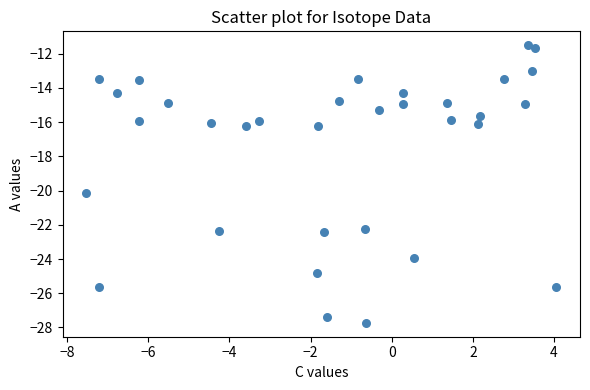

What is the range of Y values (max minus min)?

16.2